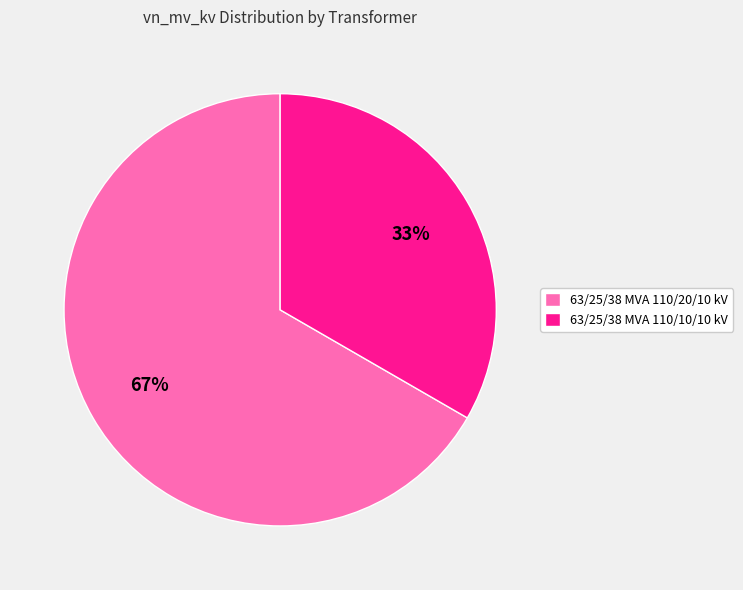

The 63/25/38 MVA 110/20/10 kV slice represents 67% of the pie. True or false?

True